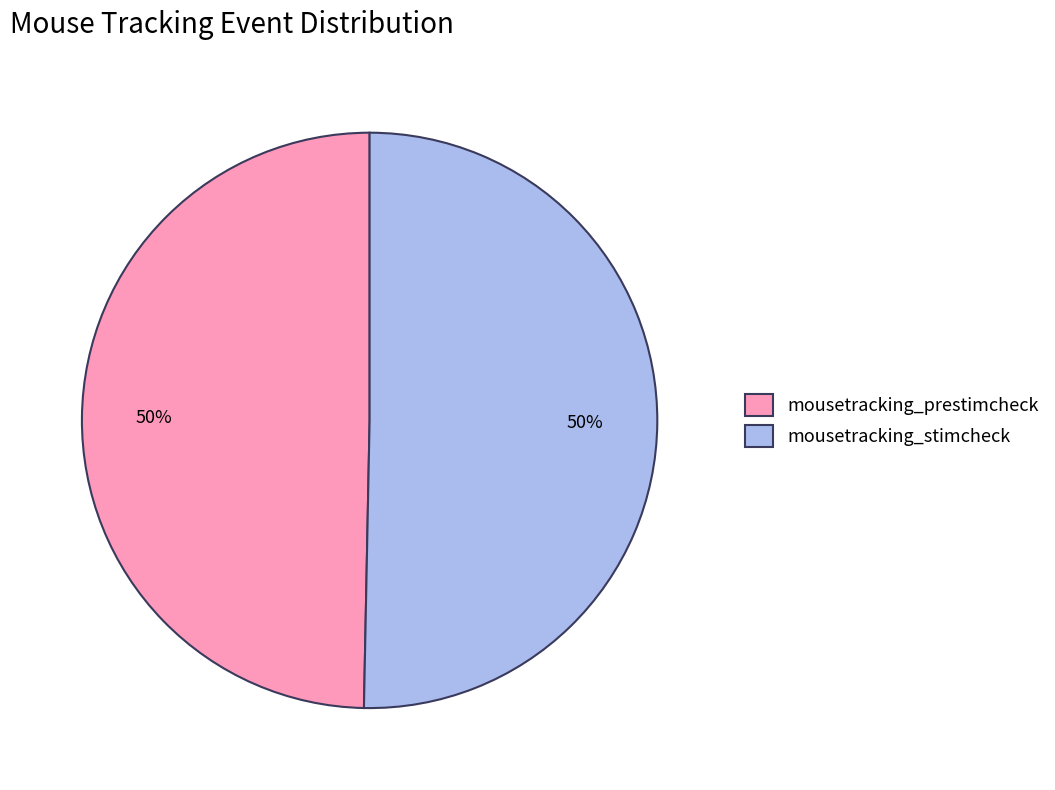

The mousetracking_stimcheck slice represents 56% of the pie. True or false?

False